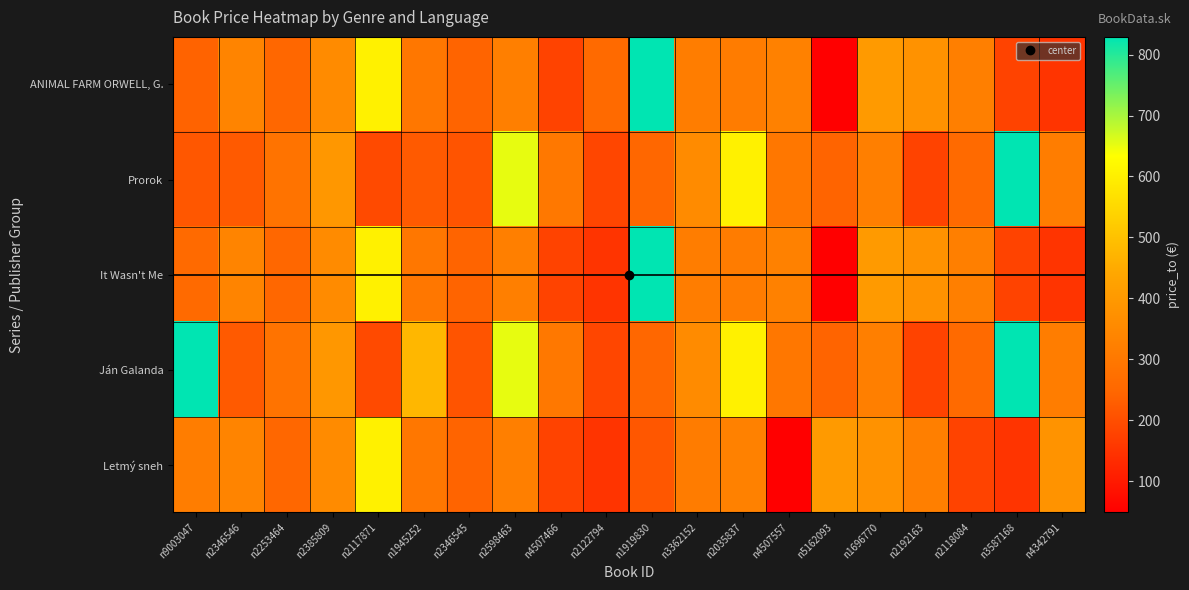

Between n2598463 and n2035837, which is larger?

n2598463